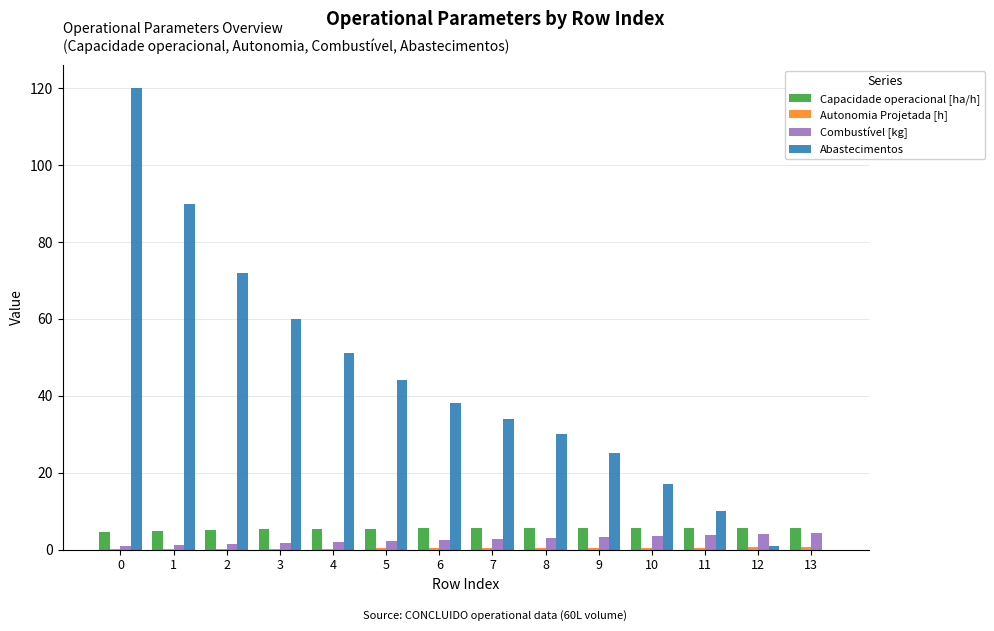

Between 1 and 10, which series saw the biggest shift?

Abastecimentos